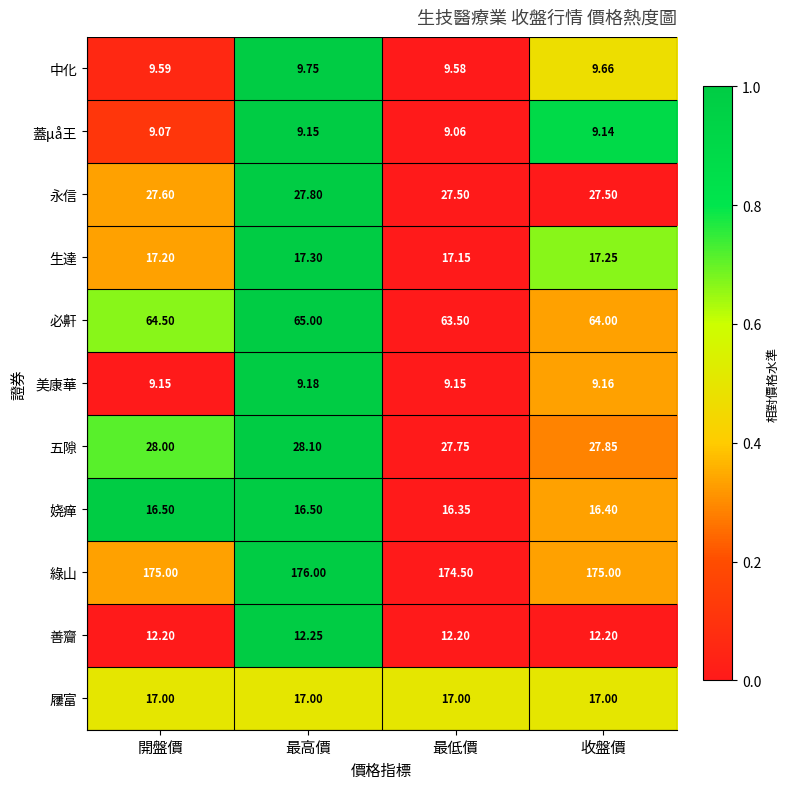

Which category has the lowest value across all series?

最低價